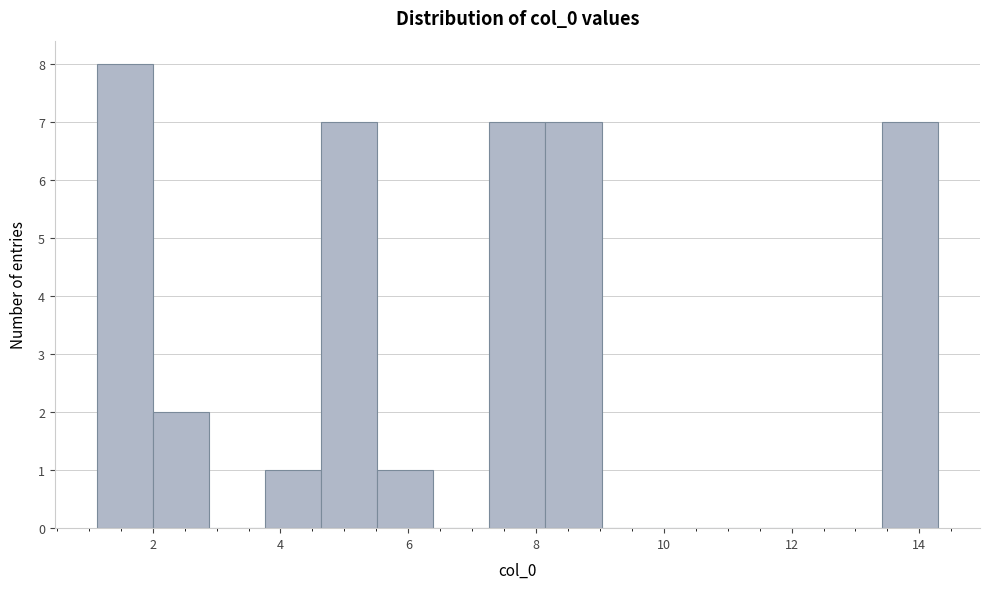

Reading left to right, list every bar in this chart as the range it spans on the x-axis followed by its height. Neither the bar edges nor the heights are printed on the chart, so give them approximately, as read against the axes.

1.2 to 2.0: 8
2.0 to 2.8: 2
2.8 to 3.8: 0
3.8 to 4.6: 1
4.6 to 5.6: 7
5.6 to 6.4: 1
6.4 to 7.2: 0
7.2 to 8.2: 7
8.2 to 9.0: 7
9.0 to 10.0: 0
10.0 to 10.8: 0
10.8 to 11.6: 0
11.6 to 12.6: 0
12.6 to 13.4: 0
13.4 to 14.2: 7